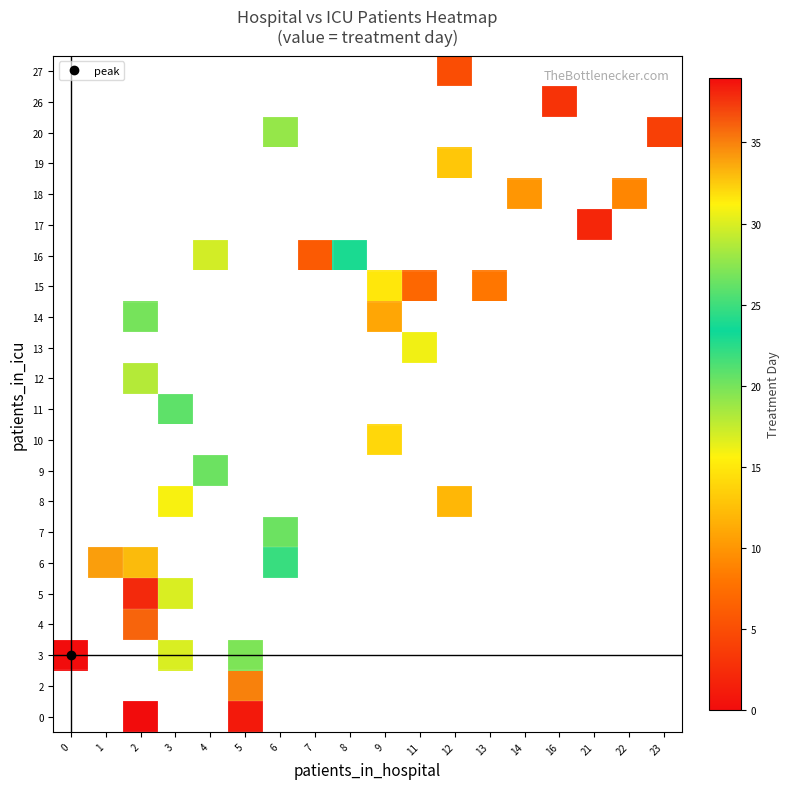

Is the value of 19 at 9 greater than the value of 13 at 16?

No